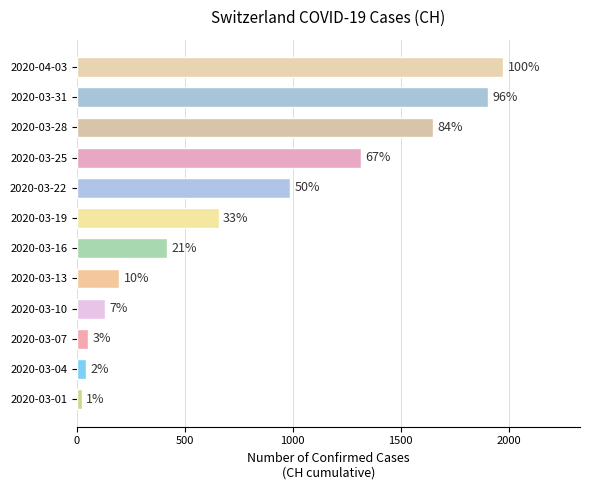

How many bars are there in total?

12